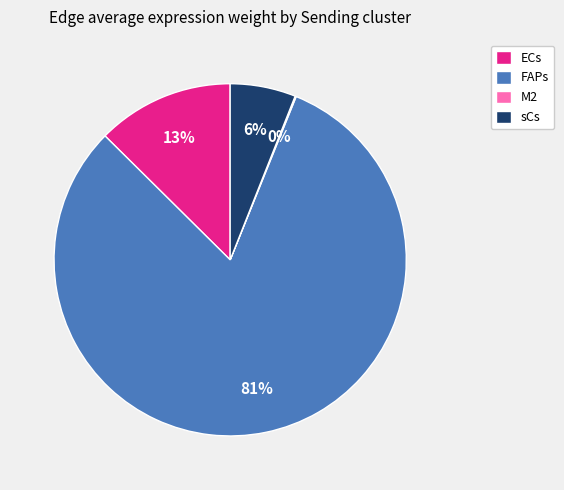

True or false: ECs accounts for 23% of the total.

False